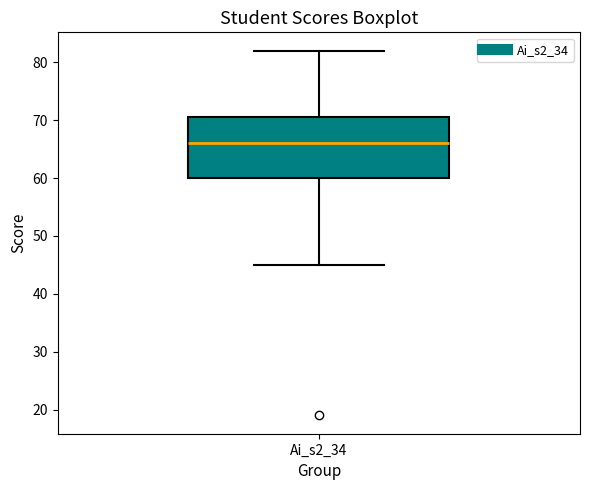

Read this box plot against the y-axis: the position of the median line, the range covered by the box, and the ends of both whiskers. The values are not printed on the chart, so give them approximately, as read against the axis.

median 66, box 60 to 71, whiskers 45 to 82